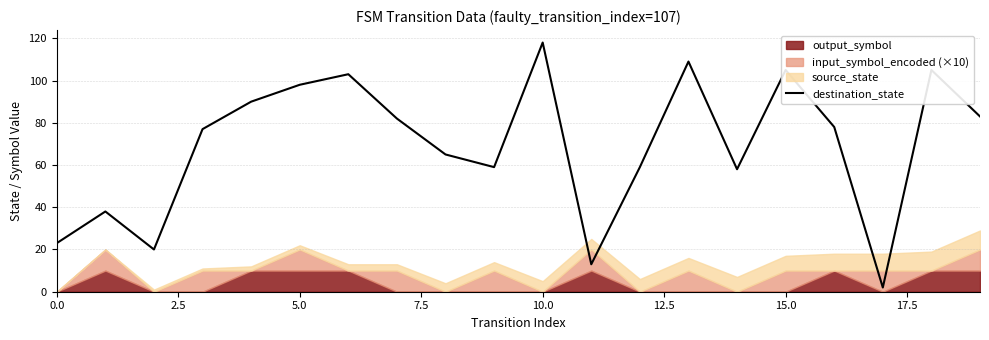

Reading left to right, list all the values displayed in this chart.

23	38	20	77	90	98	103	82	65	59	118	13	59	109	58	105	78	2	105	83